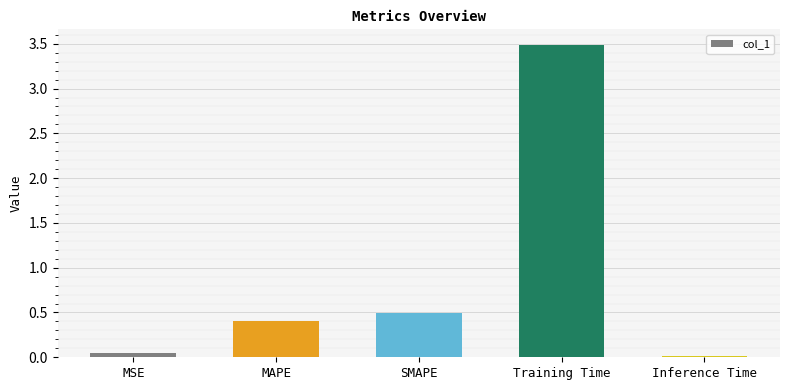

What is the label of the 3rd bar from the right?

SMAPE